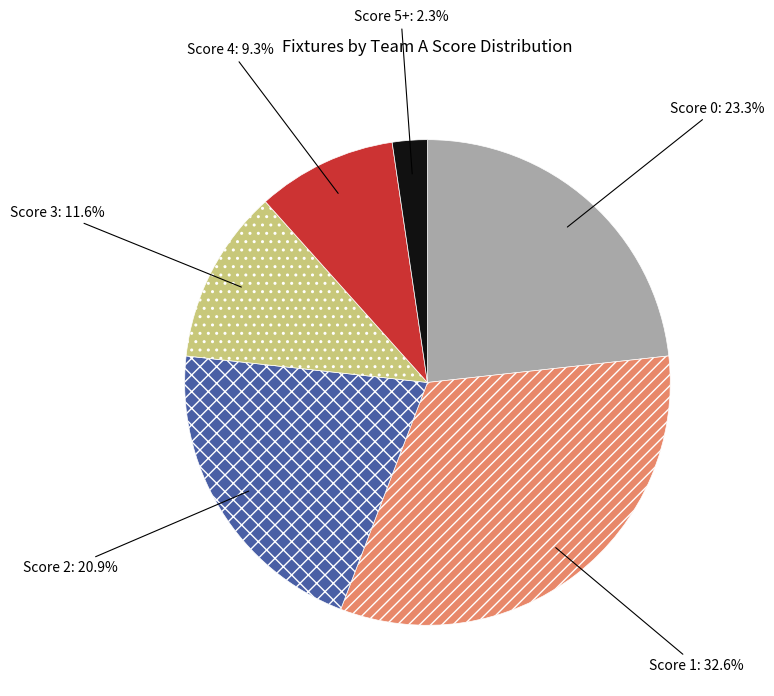

Is there any slice that represents more than half of the pie?

No